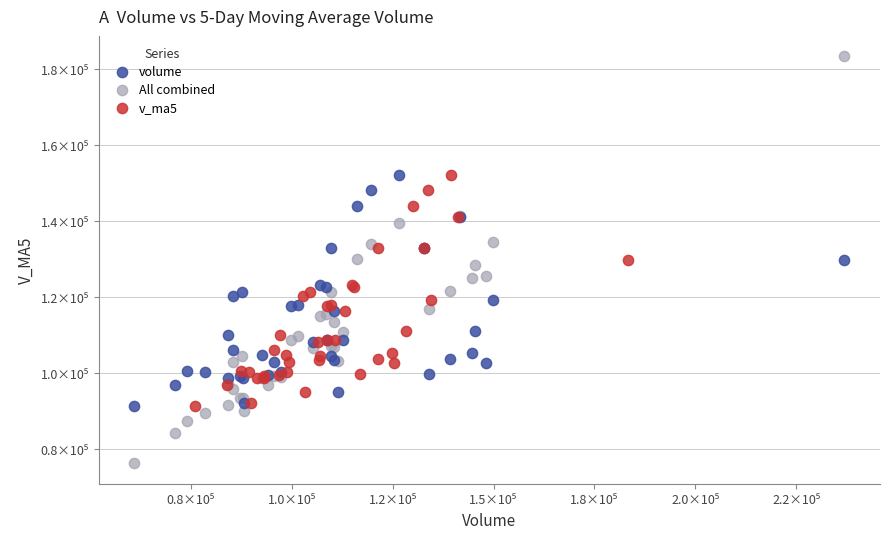

Which series reaches the maximum Y coordinate?

All combined